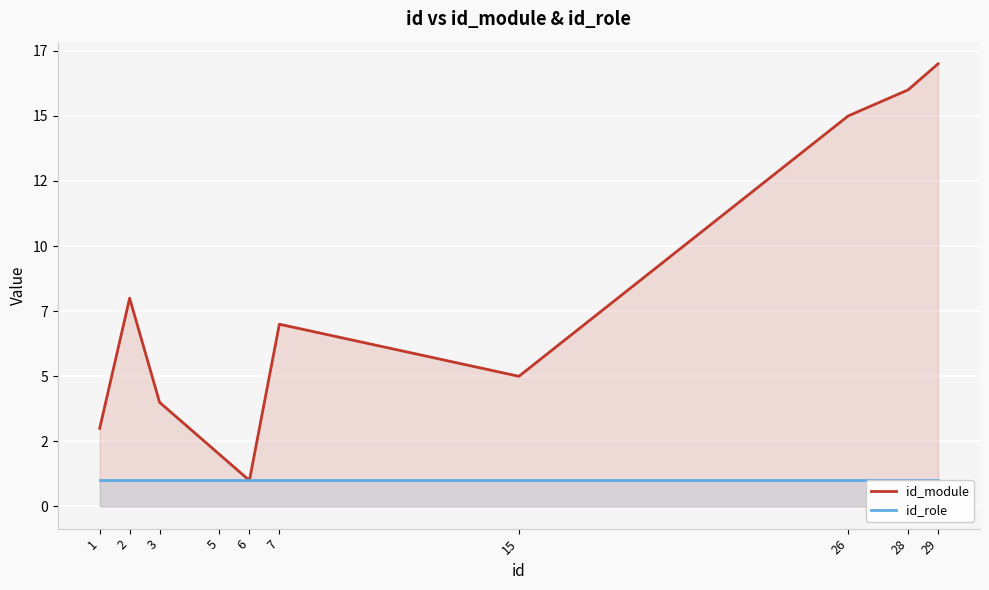

What is the value of the id_module point at the 6th from the left?

7